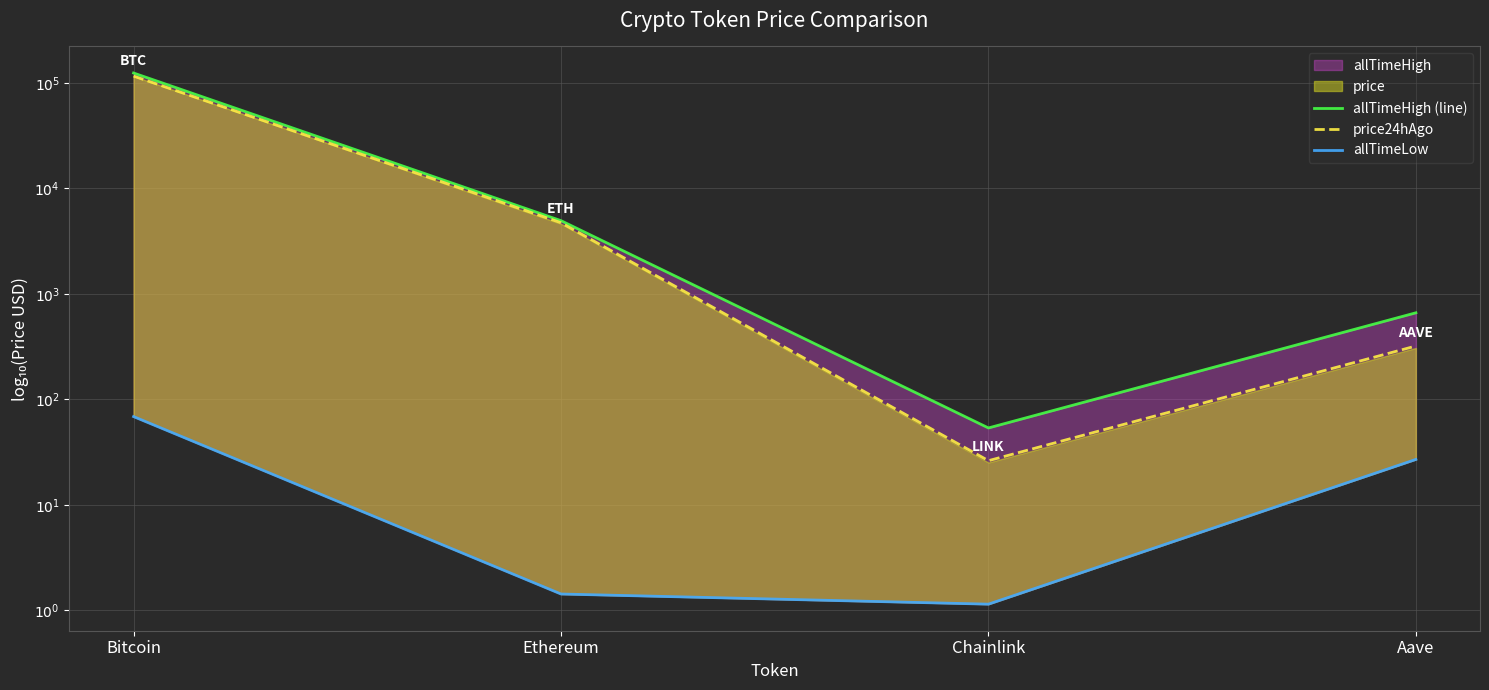

How many categories are shown in the chart?

4